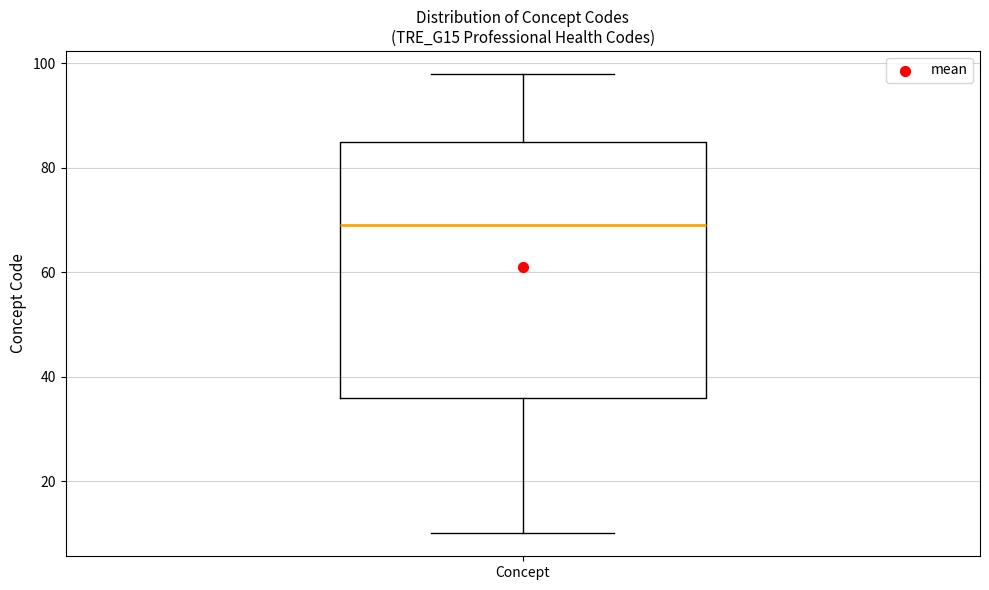

Transcribe this box plot: give where the median line is, the range the box spans, and where the two whiskers end, as read against the y-axis. The values are not printed on the chart, so give them approximately, as read against the axis.

median 70, box 36 to 86, whiskers 10 to 98